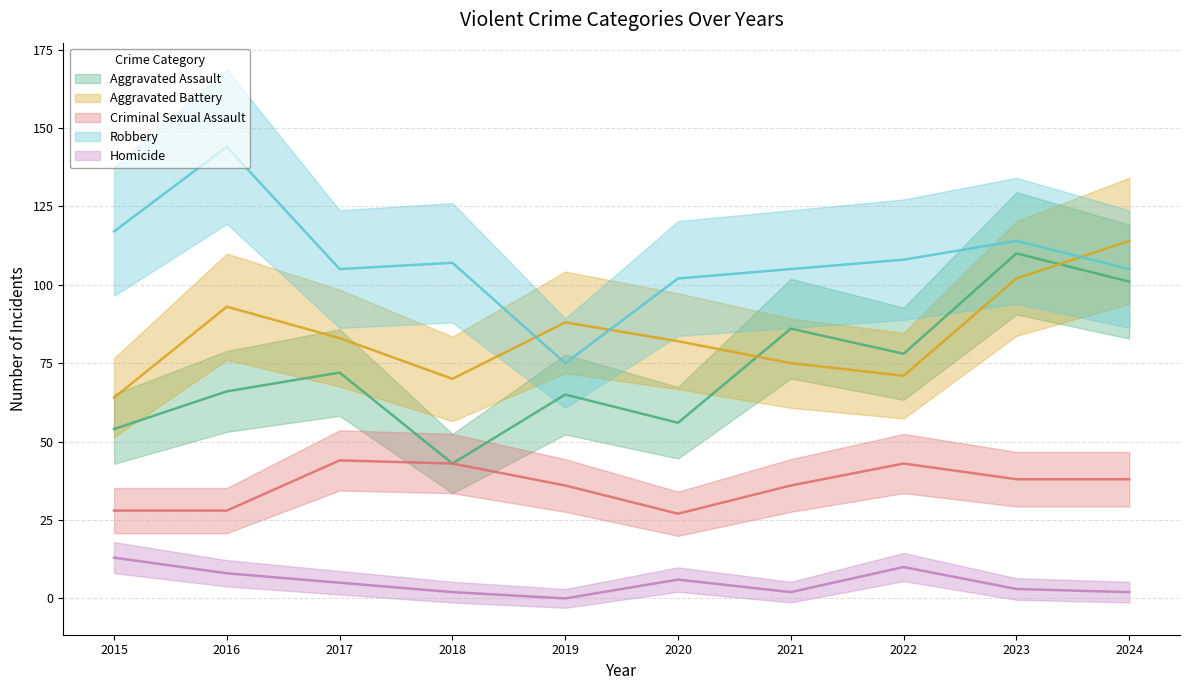

True or false: Homicide has more than 2 interior local peaks.

False